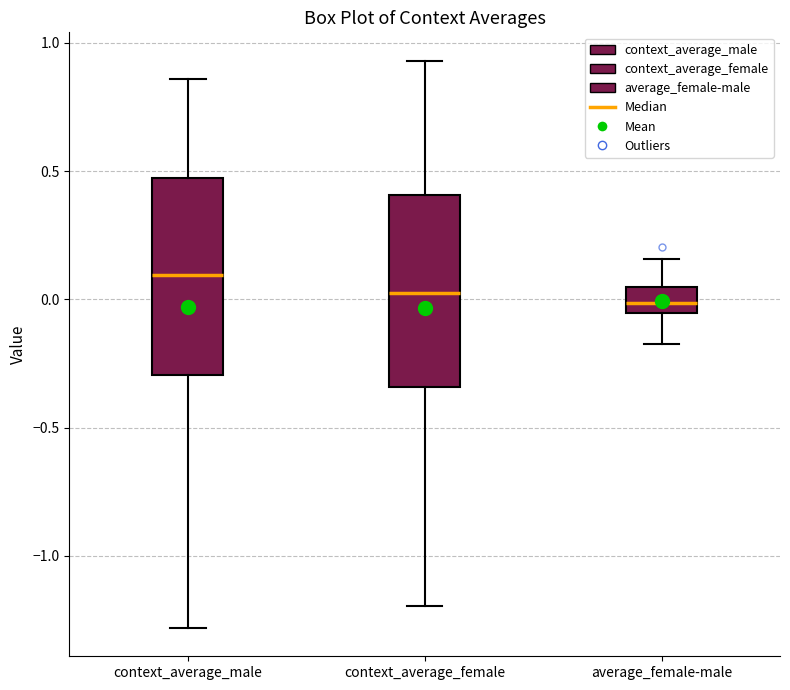

Reading left to right, transcribe this box plot: for each box, give where its median line is, the range the box spans, and where its two whiskers end, as read against the y-axis. The values are not printed on the chart, so give them approximately, as read against the axis.

context_average_male: median 0.10, box -0.30 to 0.45, whiskers -1.30 to 0.85
context_average_female: median 0.05, box -0.35 to 0.40, whiskers -1.20 to 0.95
average_female-male: median 0.00, box -0.05 to 0.05, whiskers -0.15 to 0.15